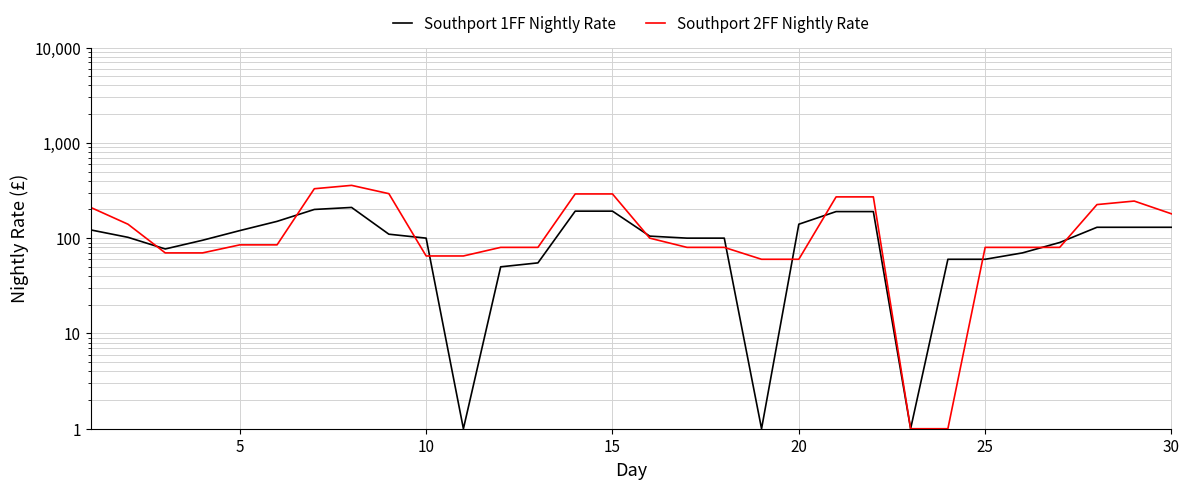

How many data points does each series have?

30